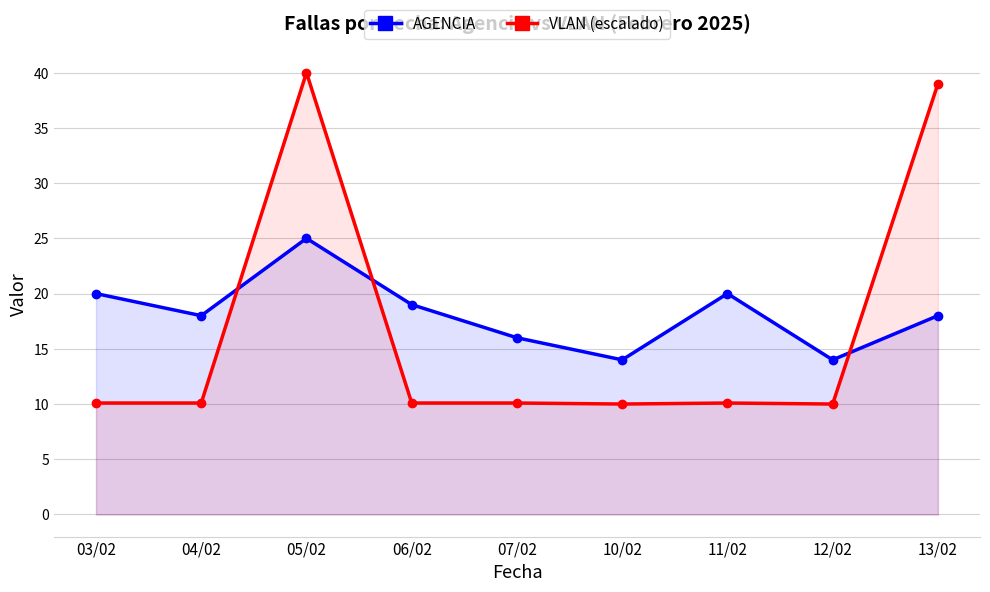

Which series has the widest spread of values?

VLAN (escalado)